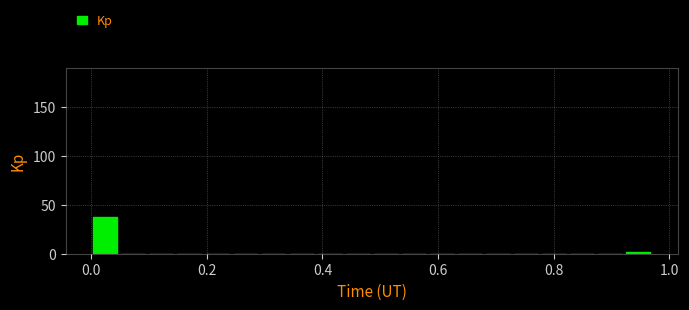

Read against the x-axis, roughly where is the centre of the tallest bar?

0.02